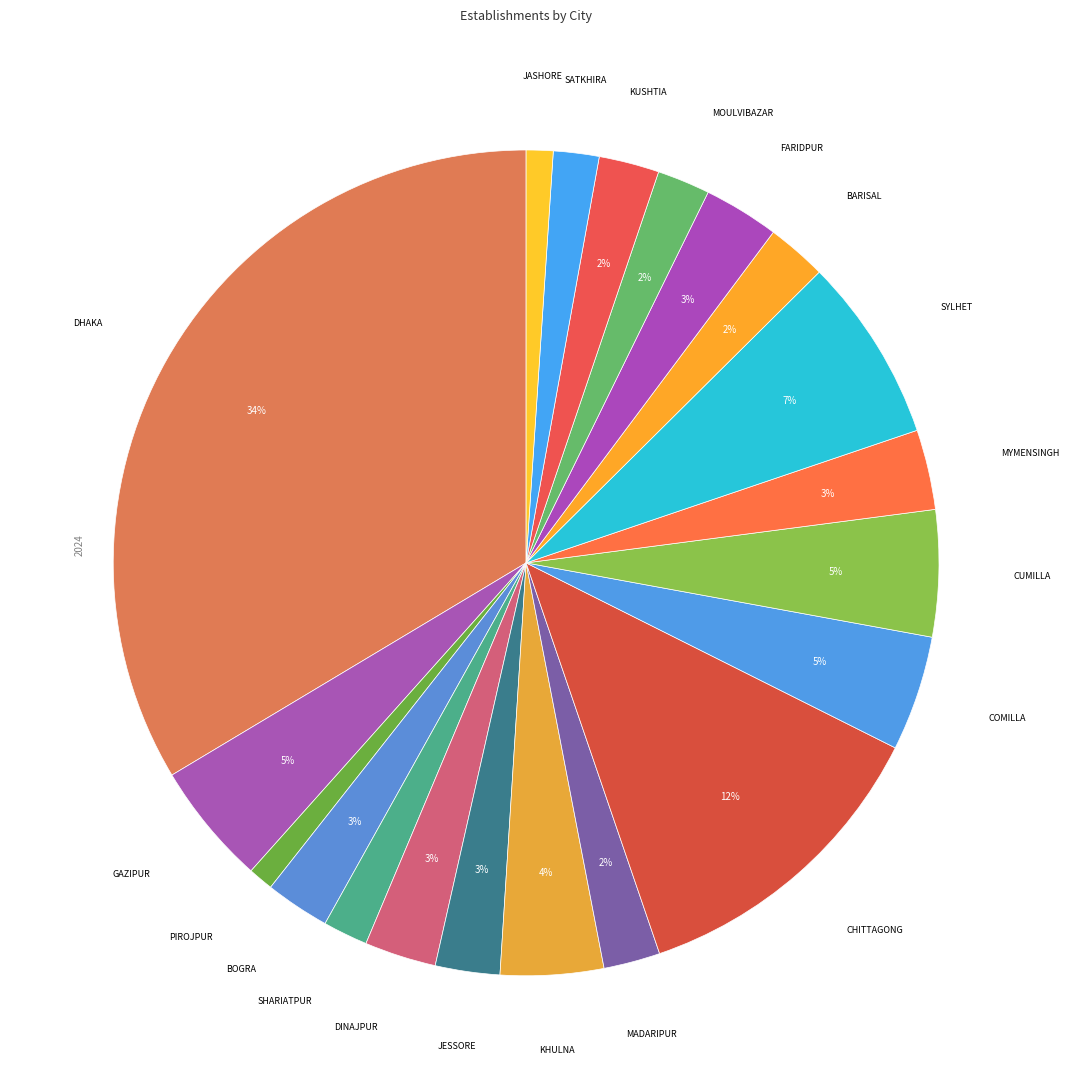

Combined, do COMILLA and MYMENSINGH account for over 50%?

No